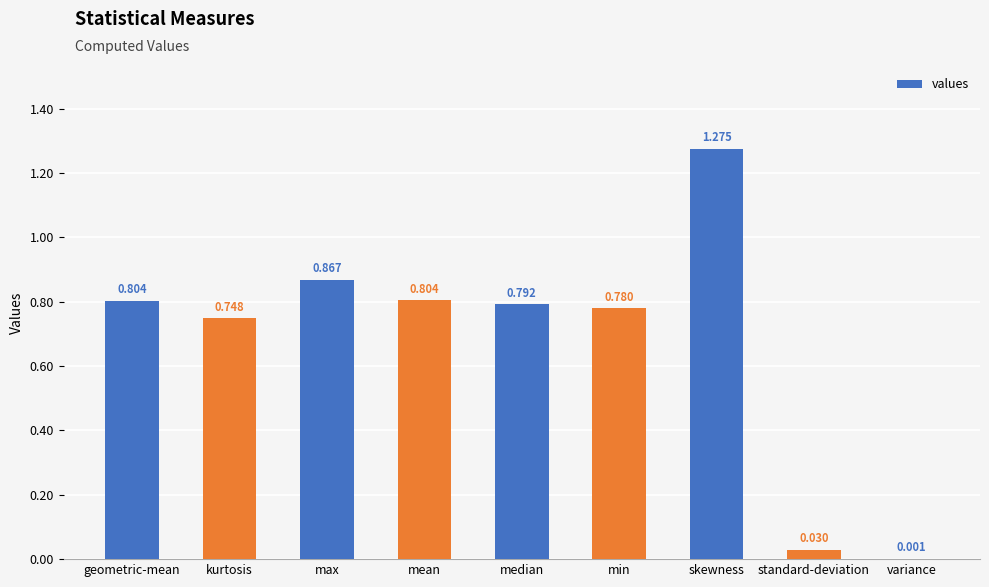

At which label is the value closest to 0?

variance